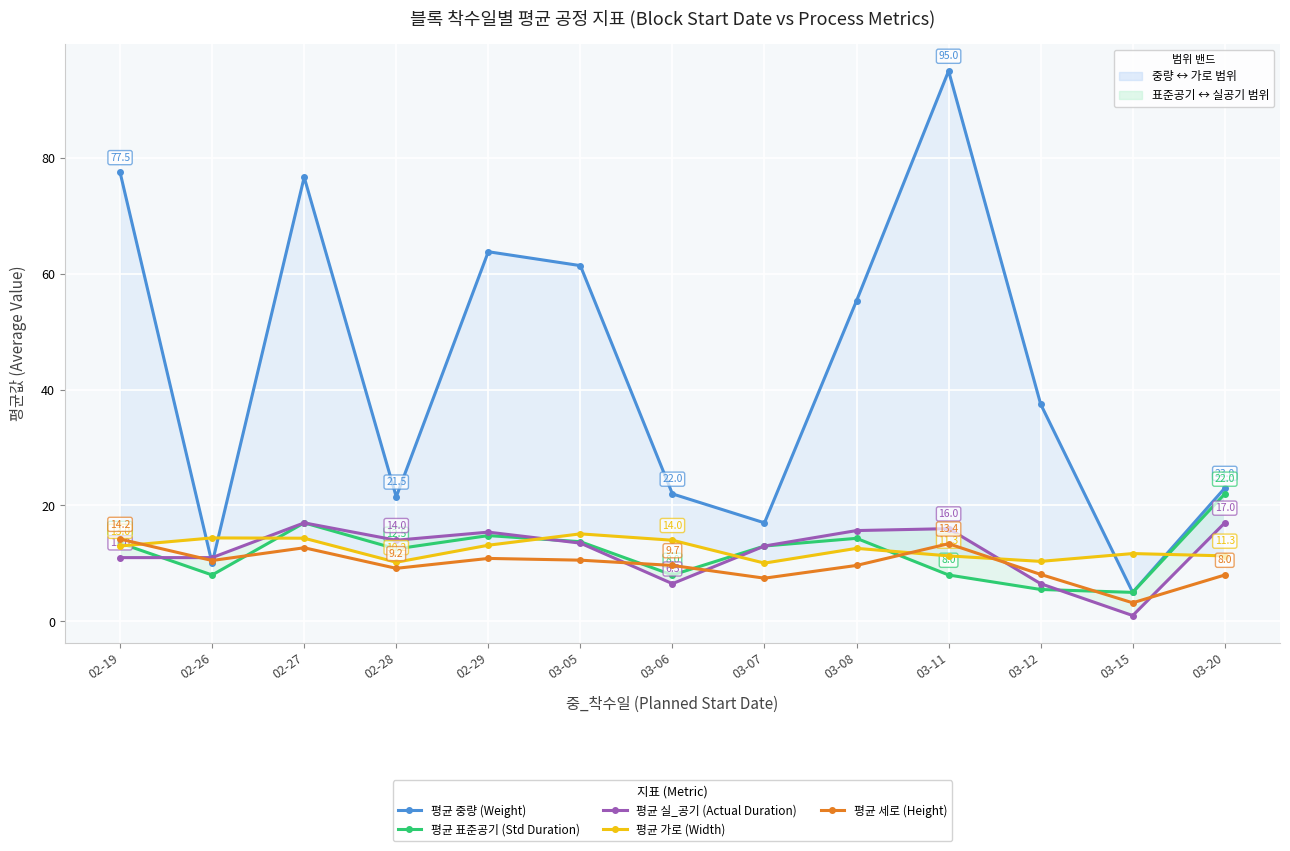

Is it true that 평균 중량 (Weight) equals 10.0 at 02-26?

True